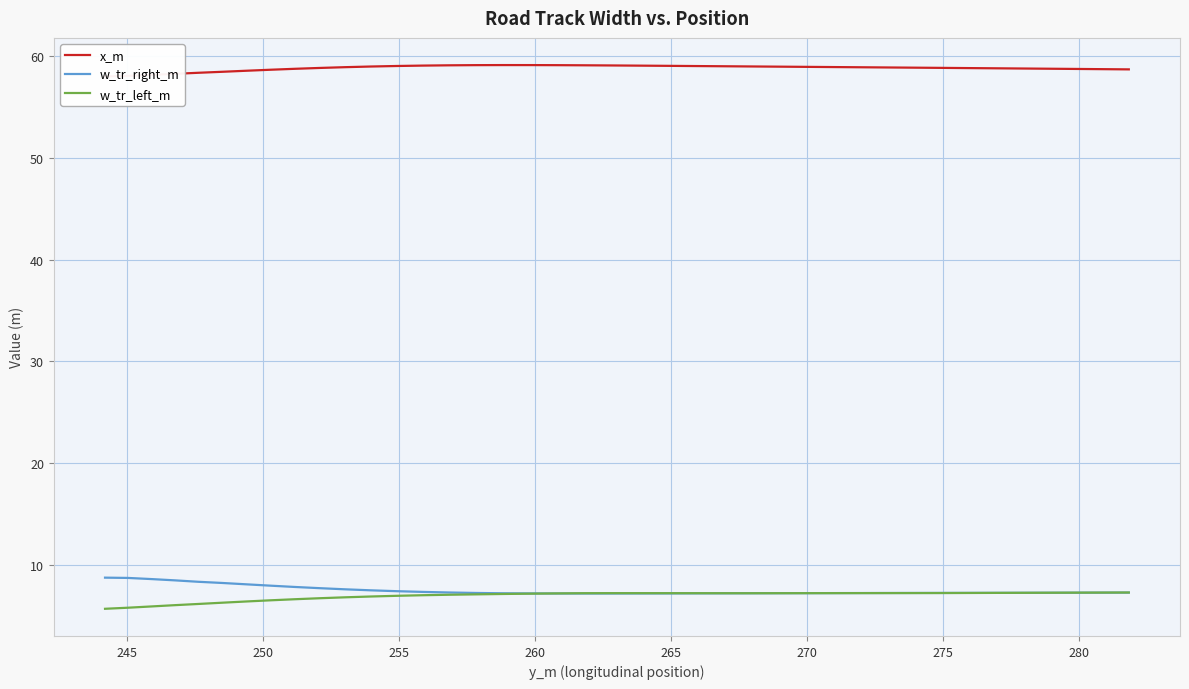

In x_m, how many points are higher than both neighbors (excluding endpoints)?

1